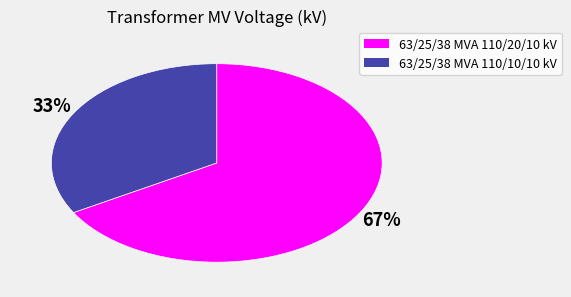

Rank the categories by value from highest to lowest.

63/25/38 MVA 110/20/10 kV, 63/25/38 MVA 110/10/10 kV